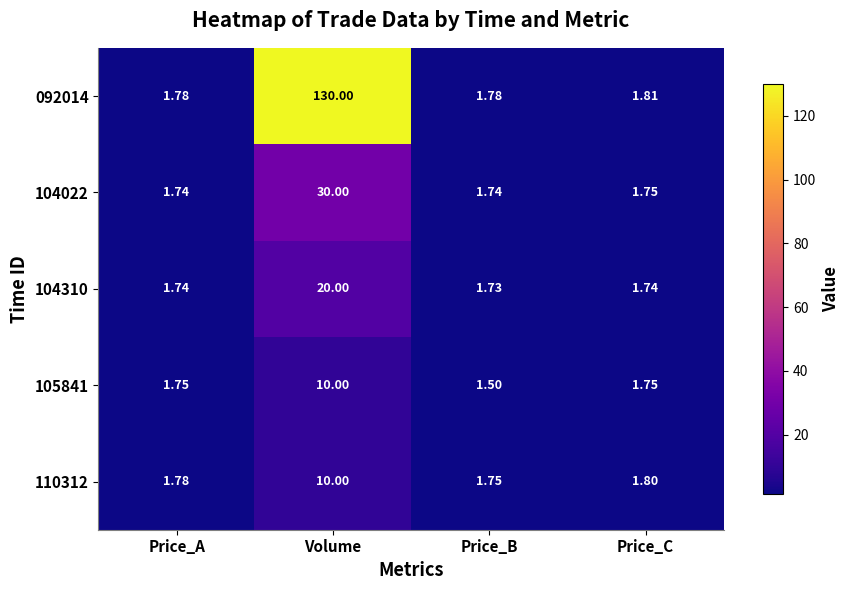

How many categories are shown in the chart?

4